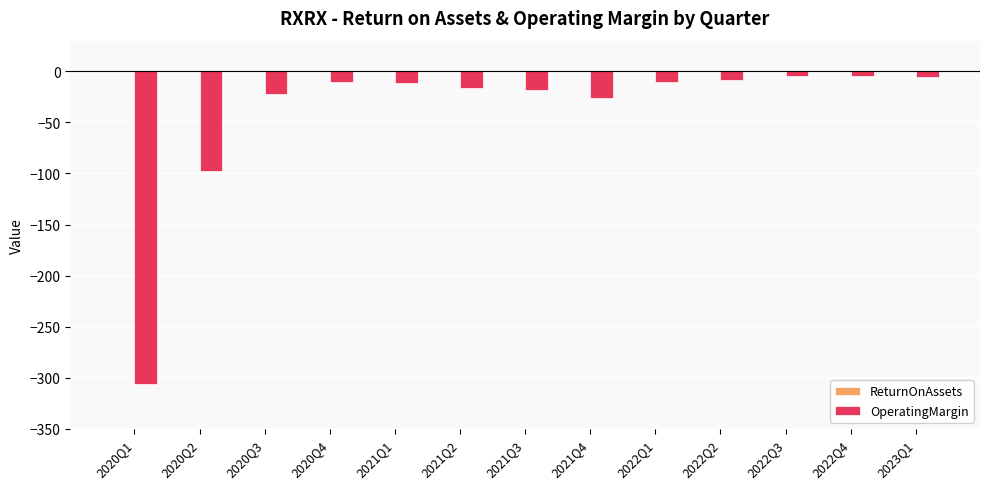

What is the sum of all OperatingMargin values?

-542.1